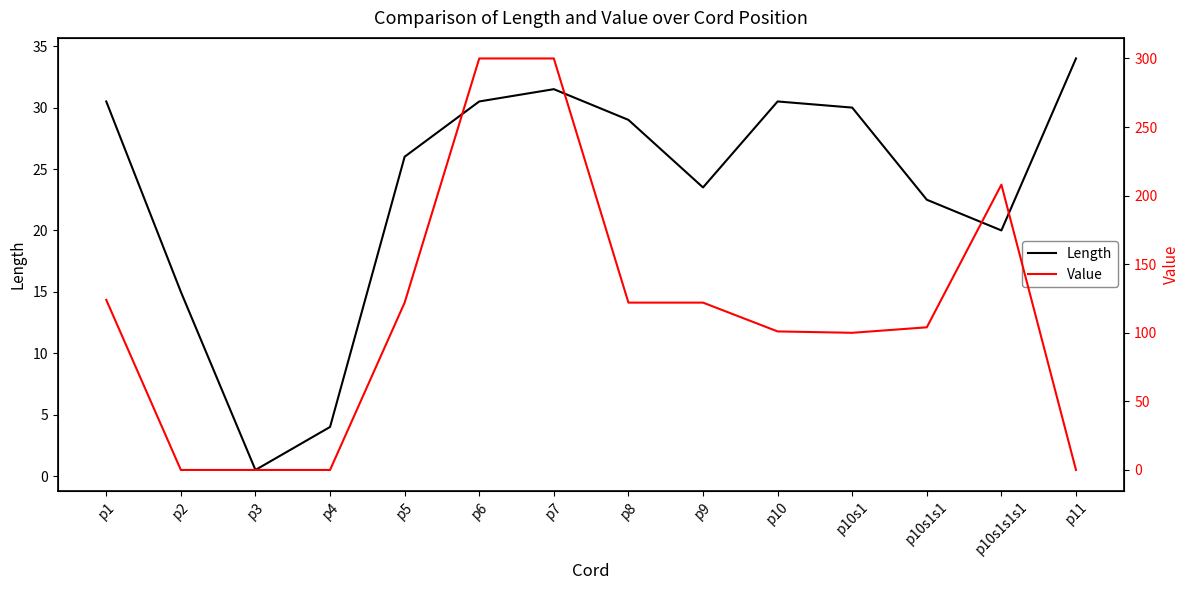

List the labels in order of Length value, smallest first.

p3, p4, p2, p10s1s1s1, p10s1s1, p9, p5, p8, p10s1, p1, p6, p10, p7, p11